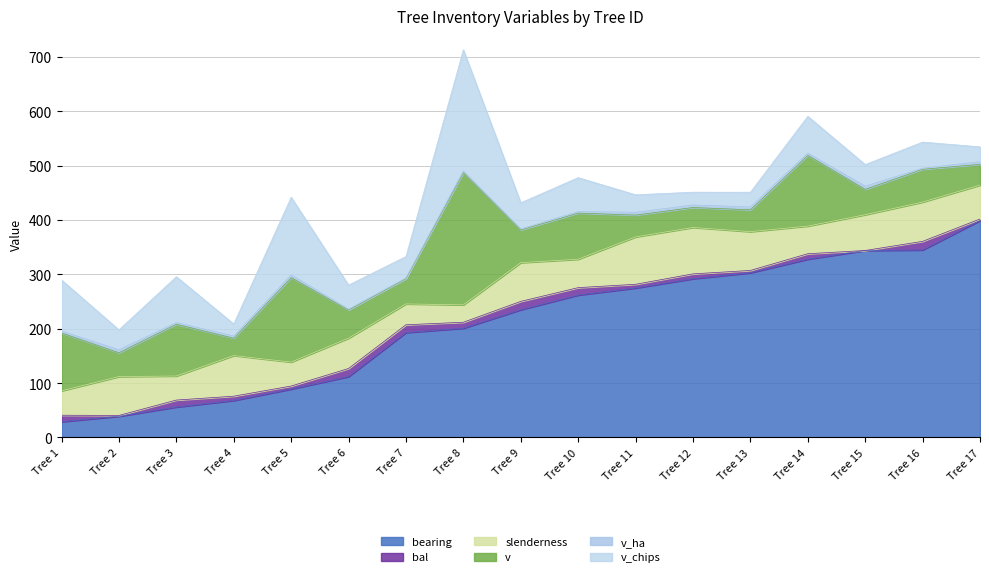

What is the difference between the second highest and second lowest values in the bal series?

13.9